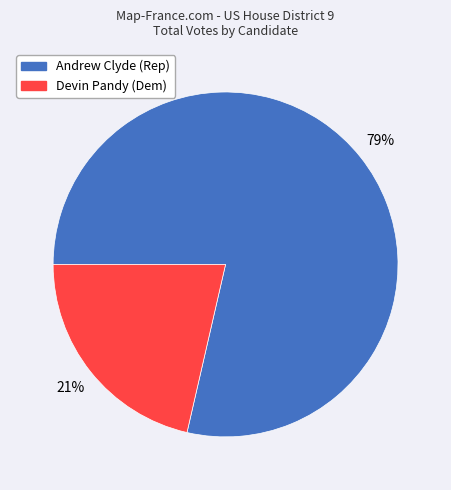

How many slices are in this pie chart?

2